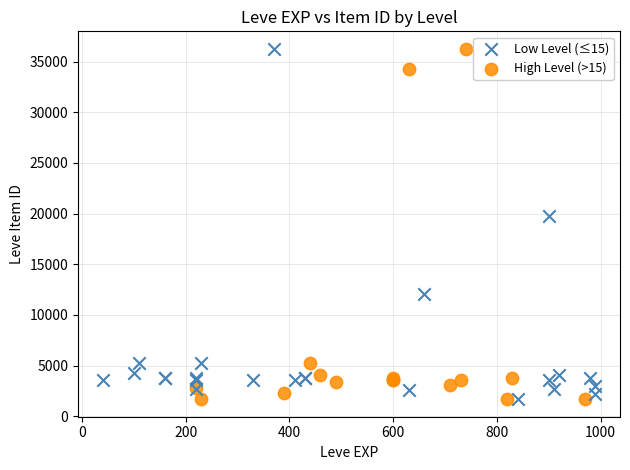

What are all the series names shown in the legend?

Low Level (≤15), High Level (>15)